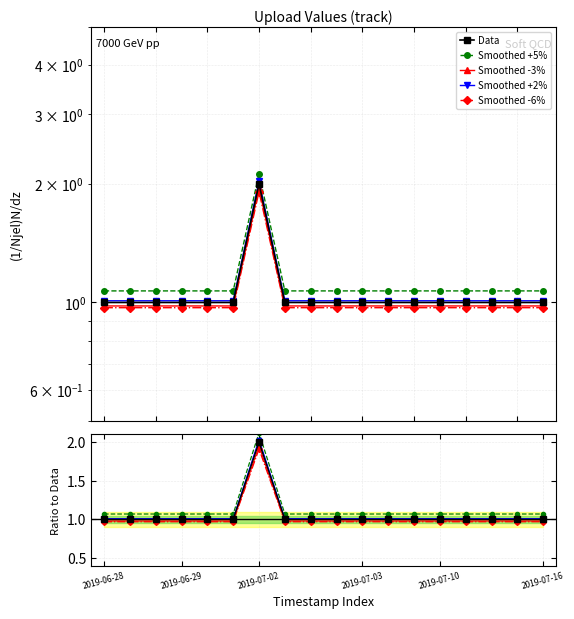

Which has a higher value, 2019-06-28 21:10 or 2019-07-16 16:53?

2019-06-28 21:10